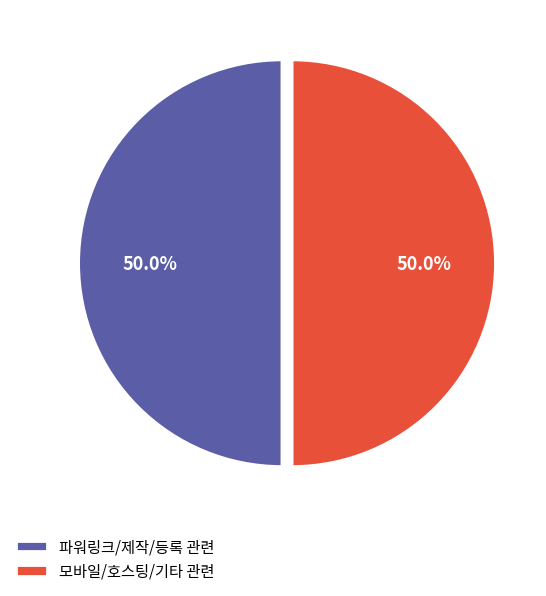

What is the total percentage of 모바일/호스팅/기타 관련 and 파워링크/제작/등록 관련?

100.0%